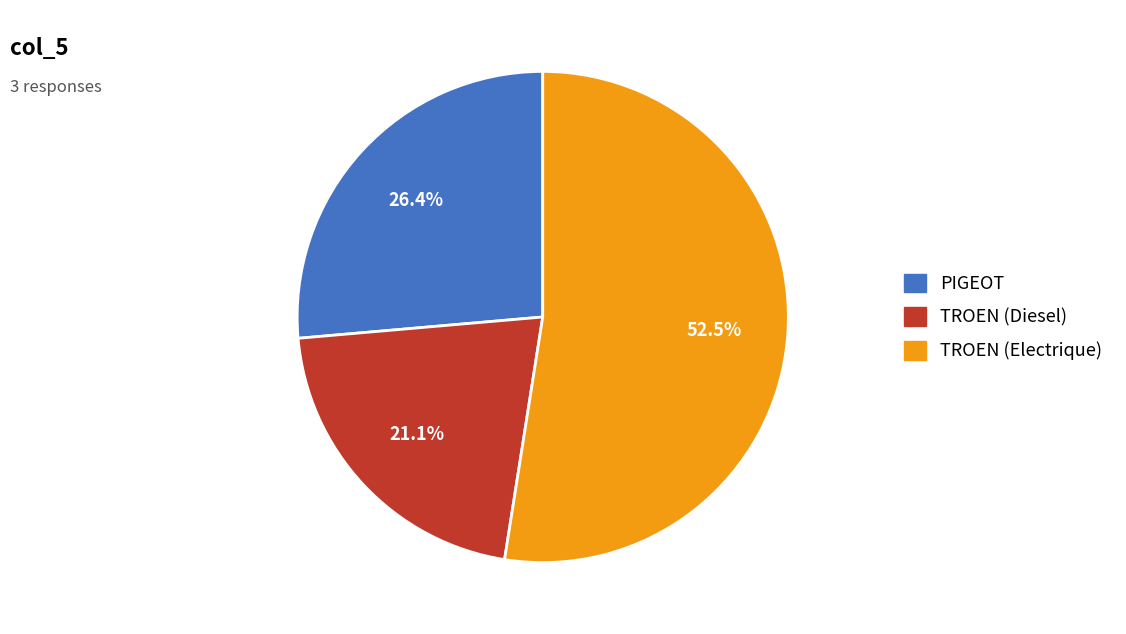

Between PIGEOT and TROEN (Electrique), which is larger?

TROEN (Electrique)